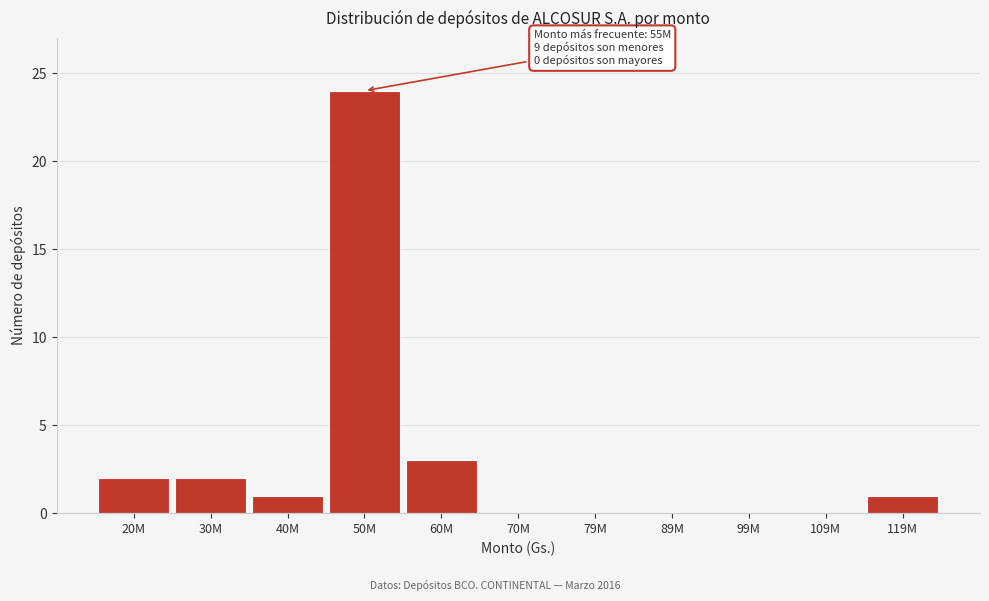

Reading left to right, extract all data points from this chart.

20M=2	30M=2	40M=1	50M=24	60M=3	70M=0	79M=0	89M=0	99M=0	109M=0	119M=1